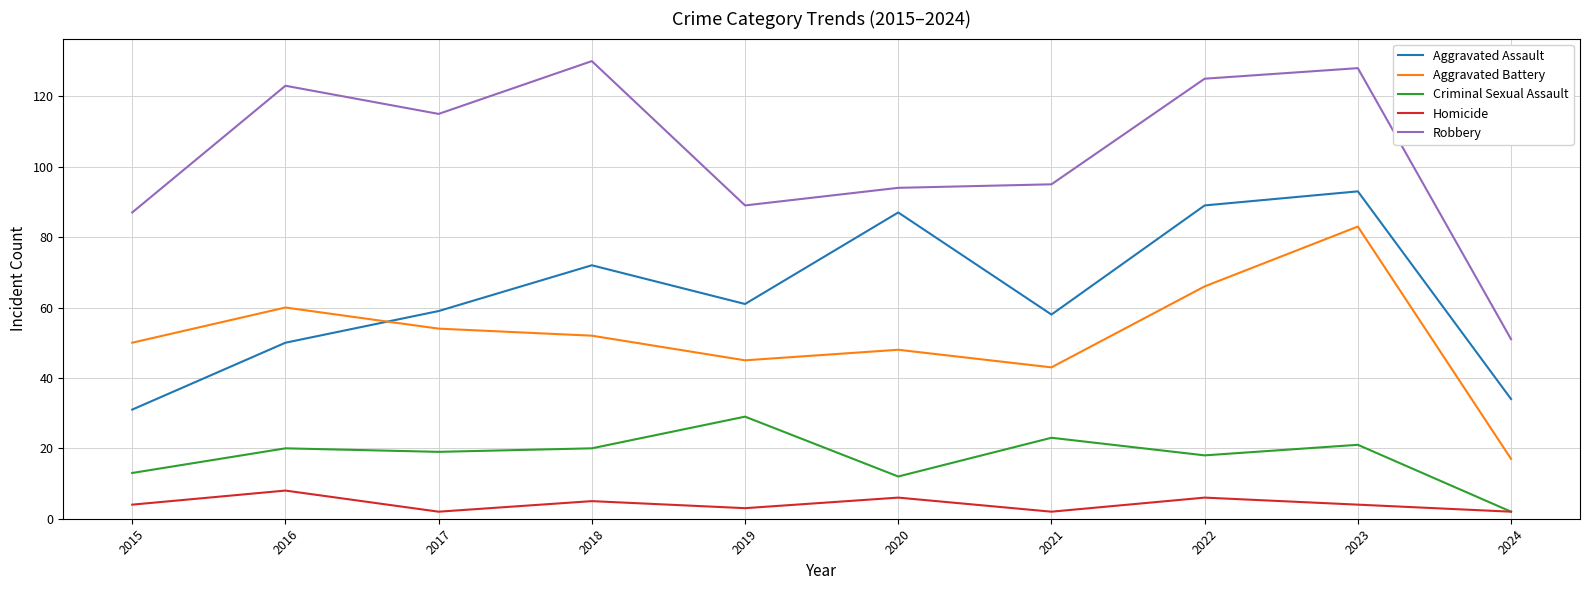

What is the smallest value displayed?

2